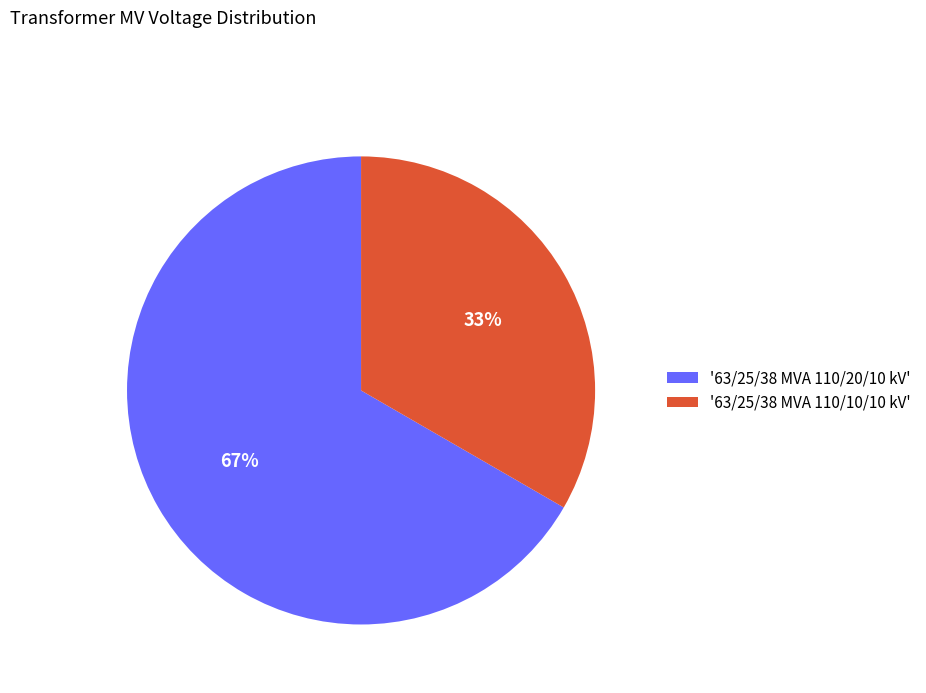

Which slice is the smallest?

'63/25/38 MVA 110/10/10 kV'